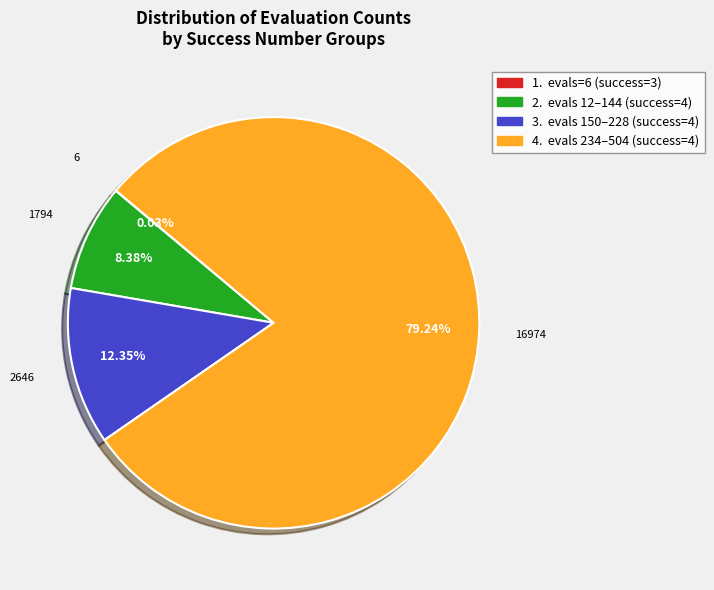

Is there a majority slice in this chart?

Yes